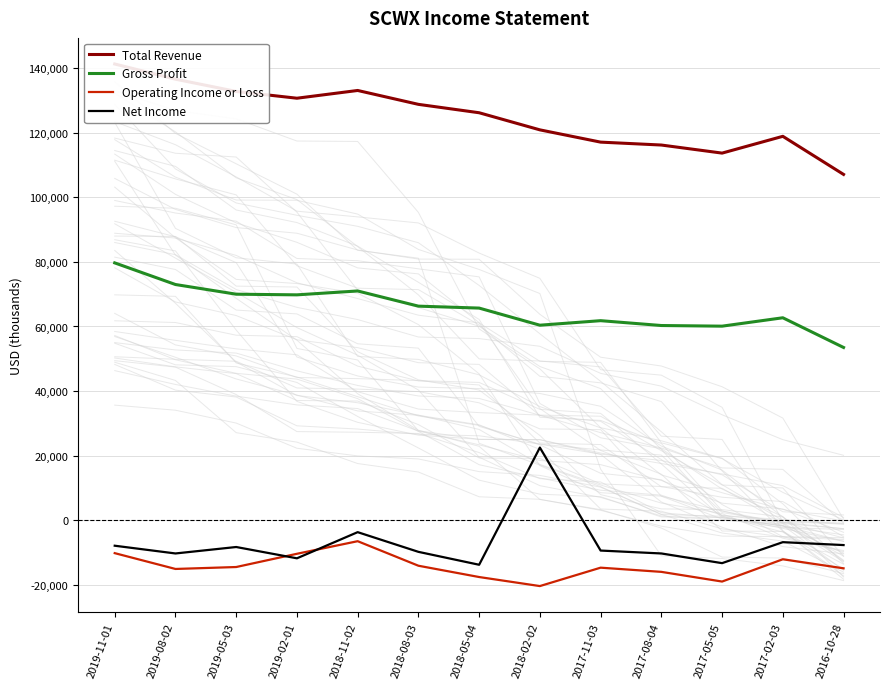

Which category has the lowest value across all series?

2018-02-02